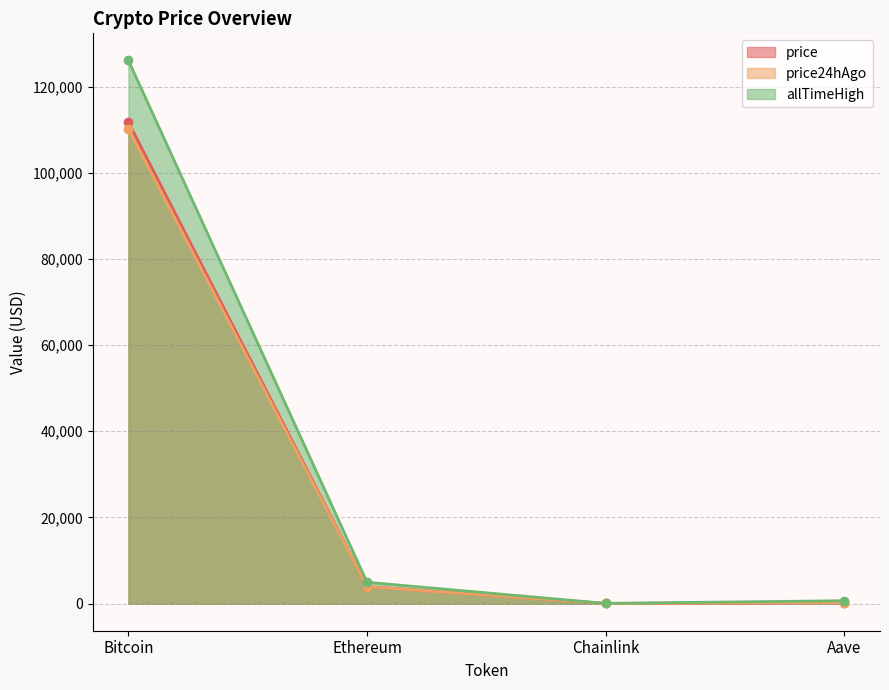

What is the highest value of the price24hAgo series?

110121.0